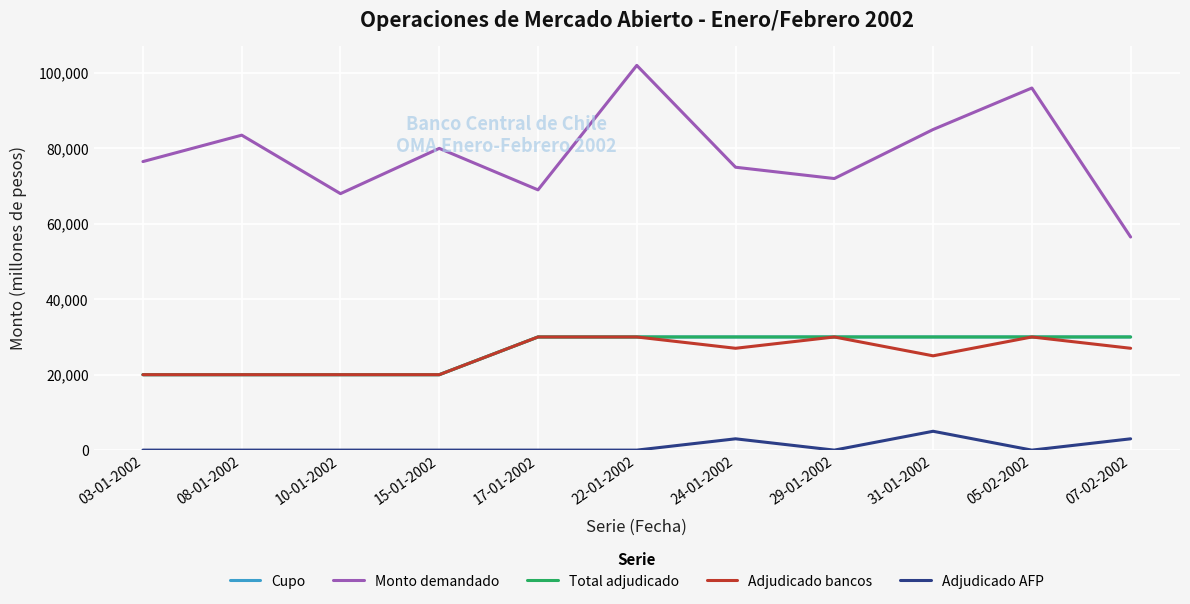

How many interior local peaks does the Monto demandado series have?

4